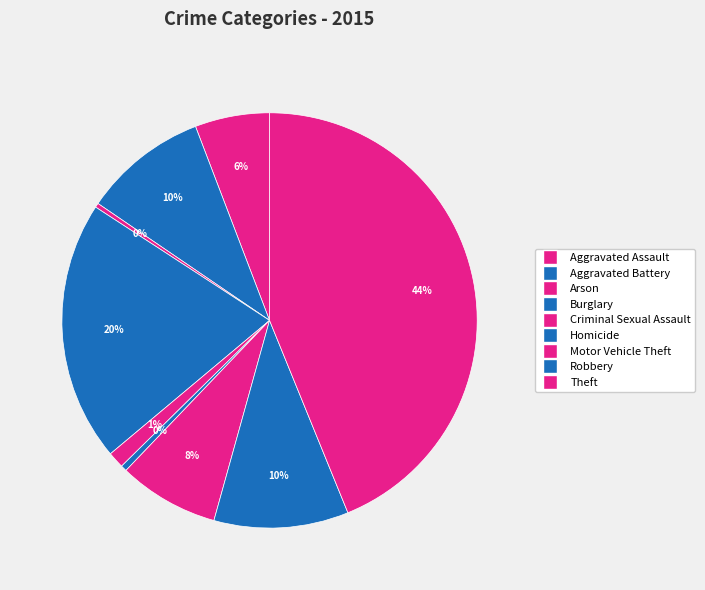

How many slices are in this pie chart?

9